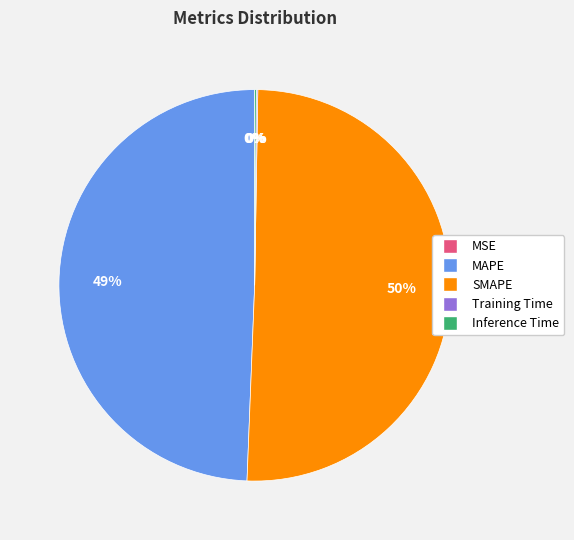

Which category has the biggest portion of the pie?

SMAPE